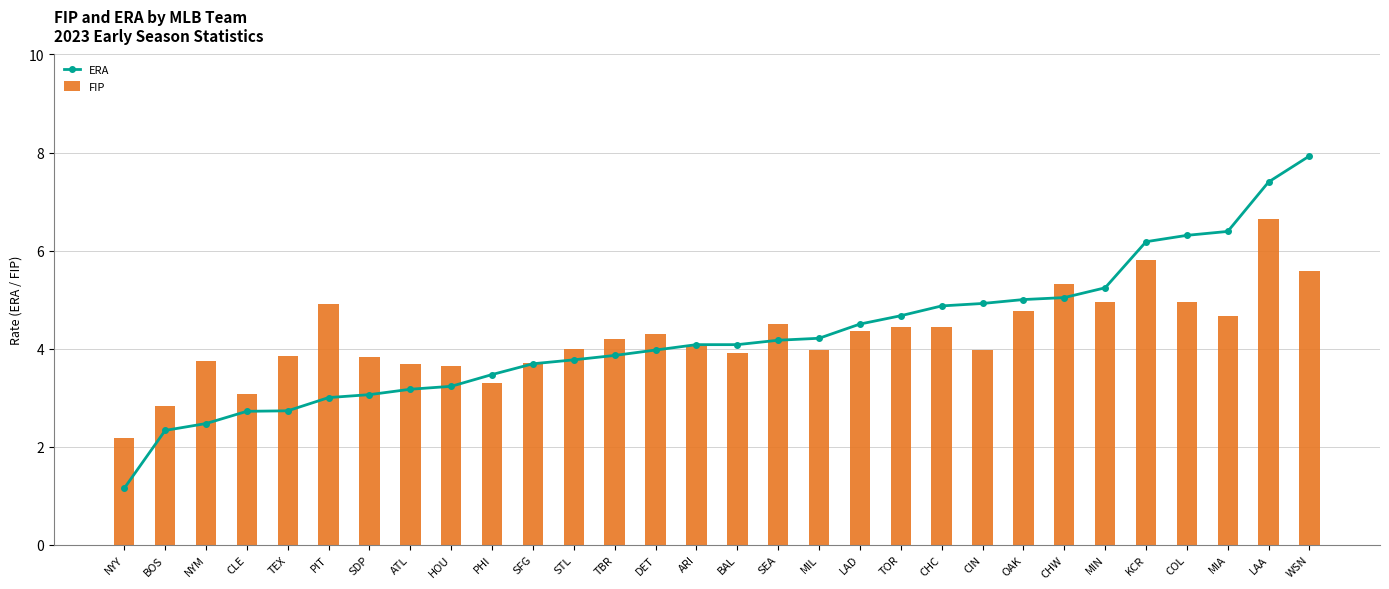

Does the chart contain stacked bars?

No